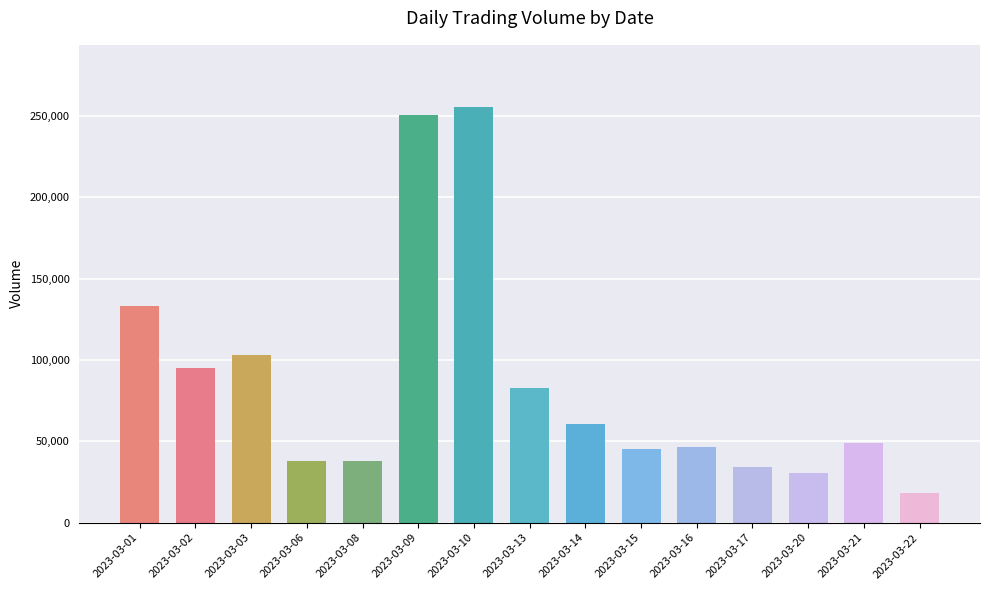

What is the difference between the second highest and second lowest values?

220157